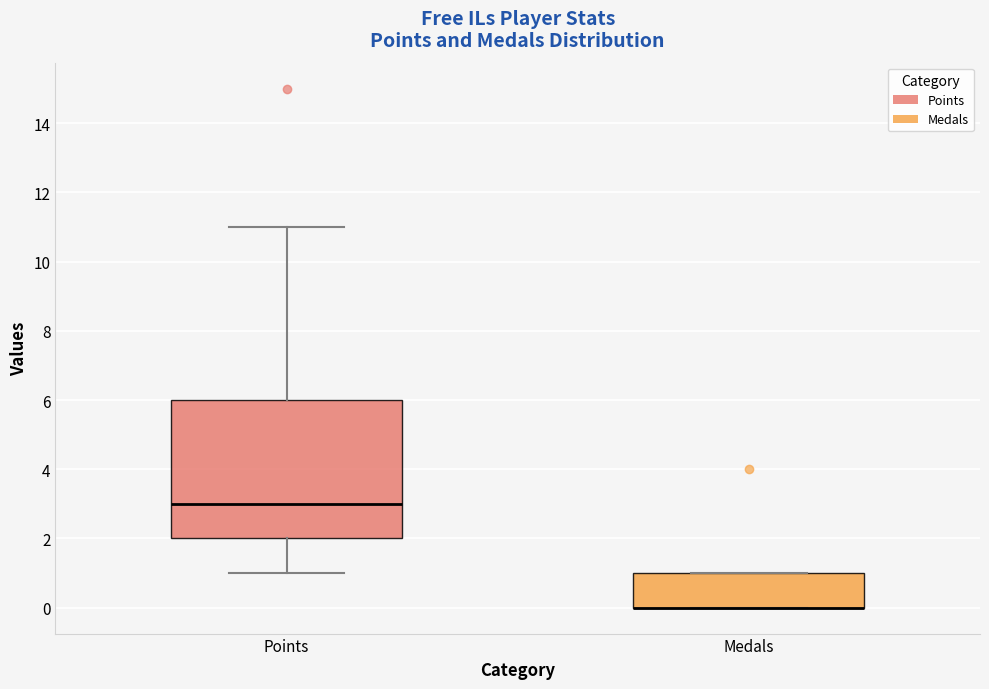

Where is the lower edge of the box for Points on the y-axis? The values are not printed on the chart, so give them approximately, as read against the axis.

2